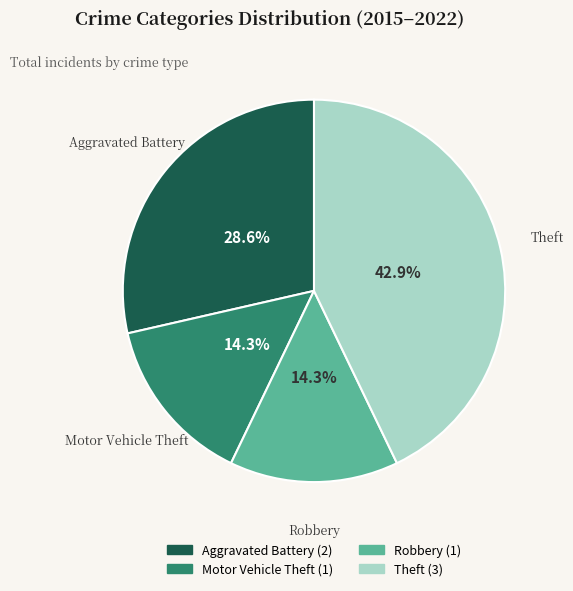

How many slices are in this pie chart?

4